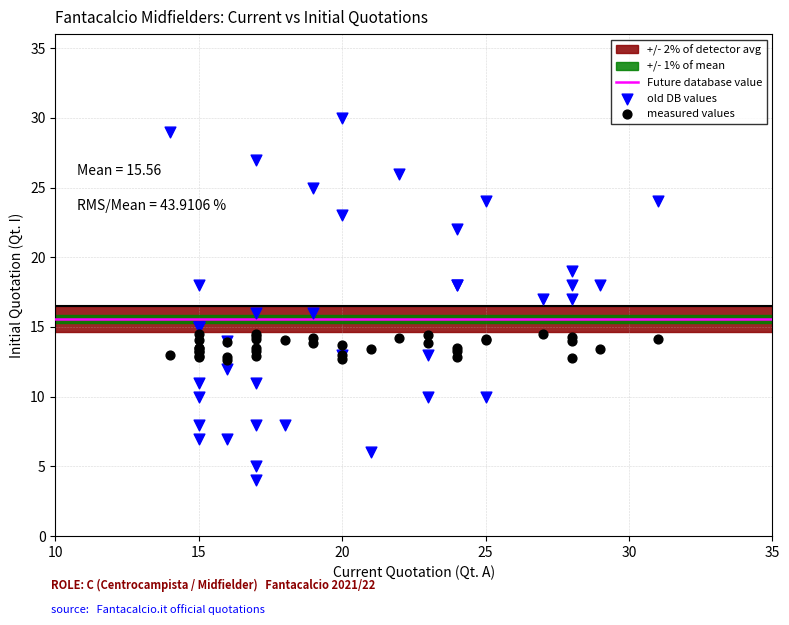

What is the X range (max minus min) for the scatter plot?

17.0